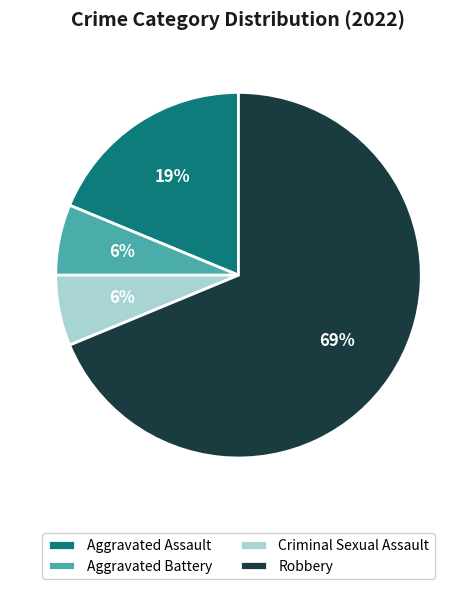

Is it true that Aggravated Battery is 6% of the pie?

True